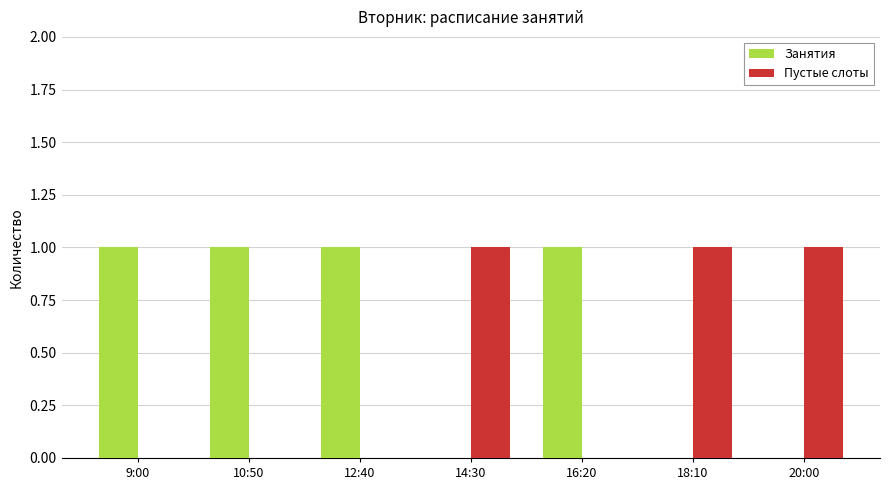

The value of Занятия at 20:00 is 1. True or false?

False